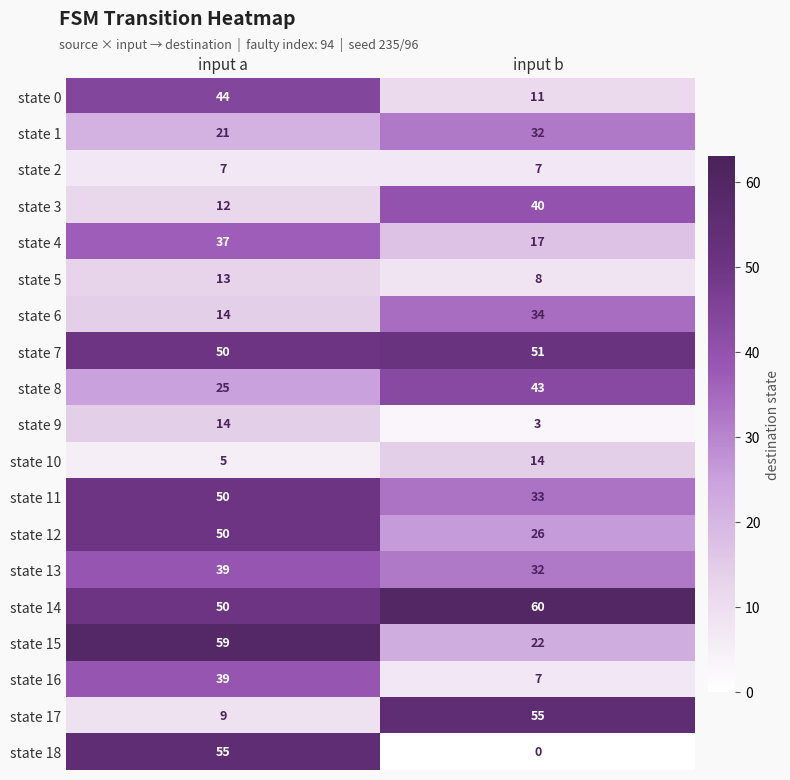

Which label corresponds to the largest value in the chart?

input b